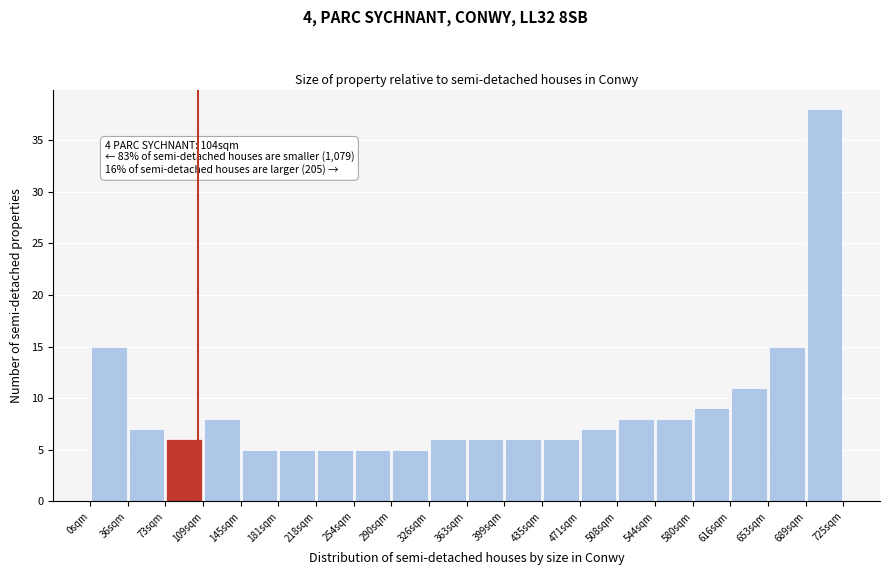

Over which range of the x-axis is the bar tallest?

690 to 725